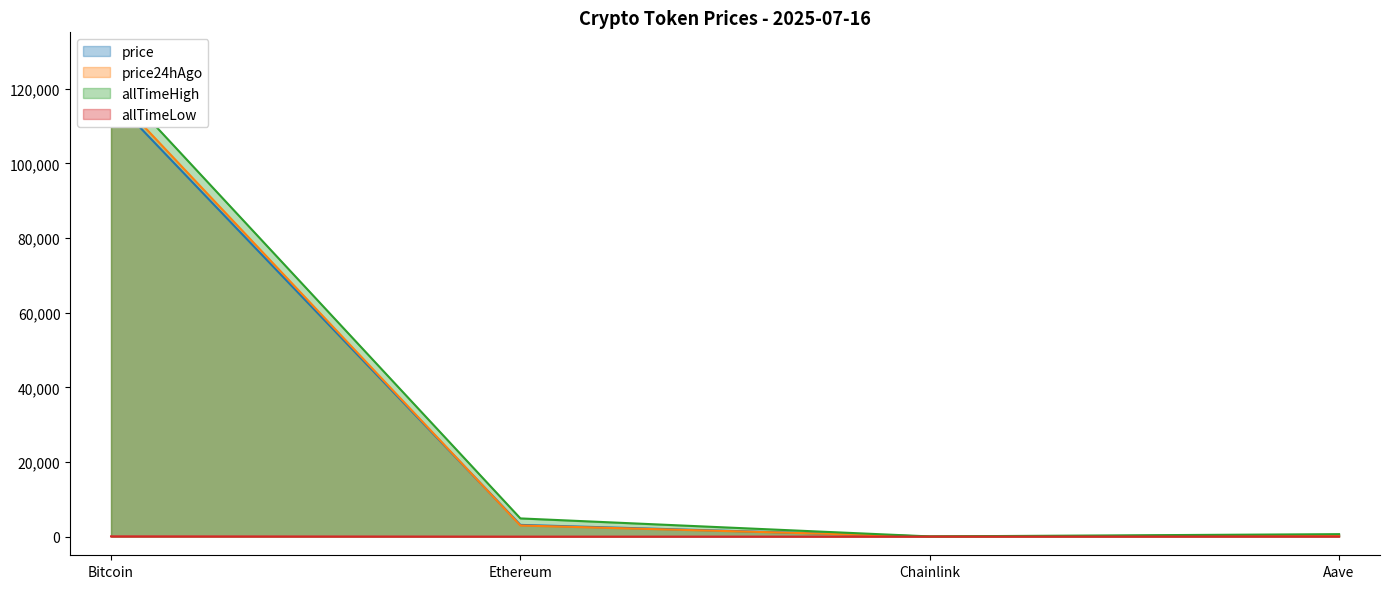

What is the average value of the allTimeHigh series?

32107.7